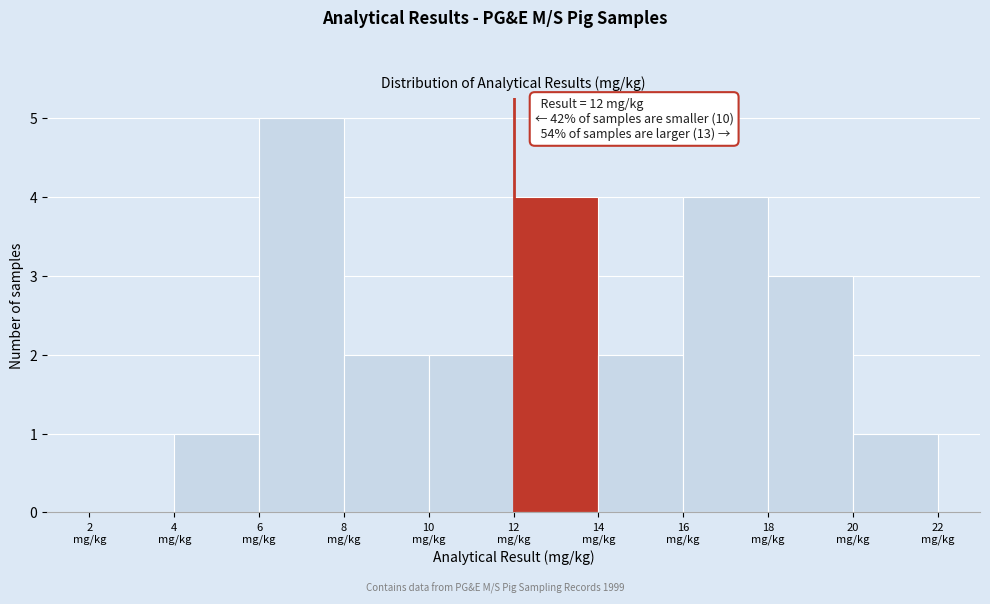

Over which range of the x-axis is the bar tallest?

6 to 8